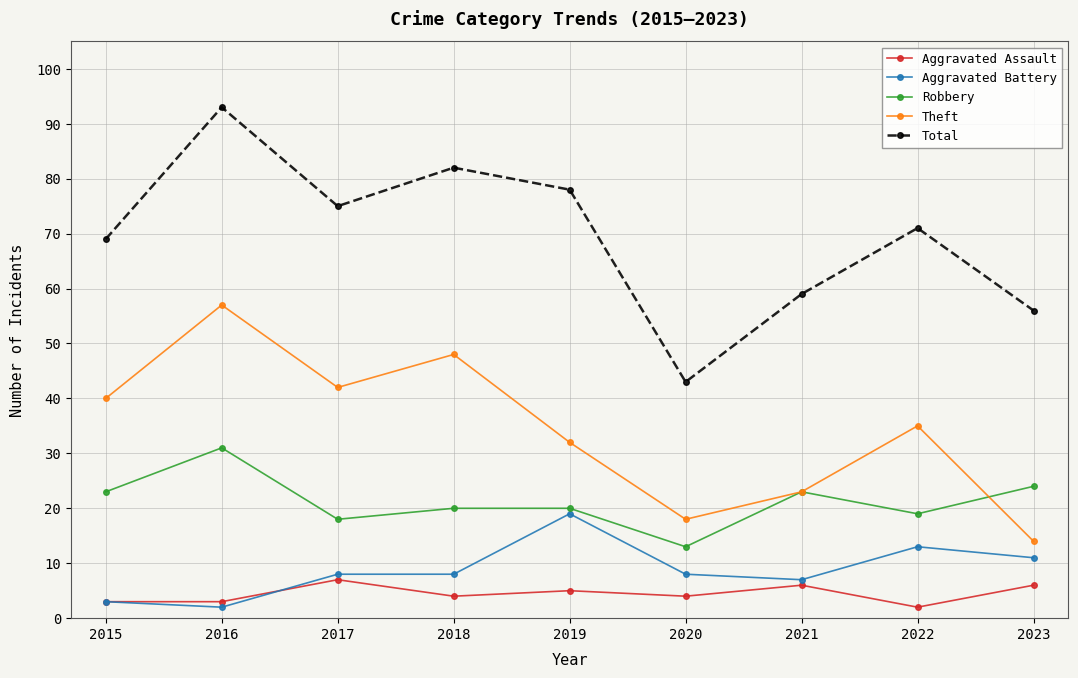

What are all the series names shown in the legend?

Aggravated Assault, Aggravated Battery, Robbery, Theft, Total